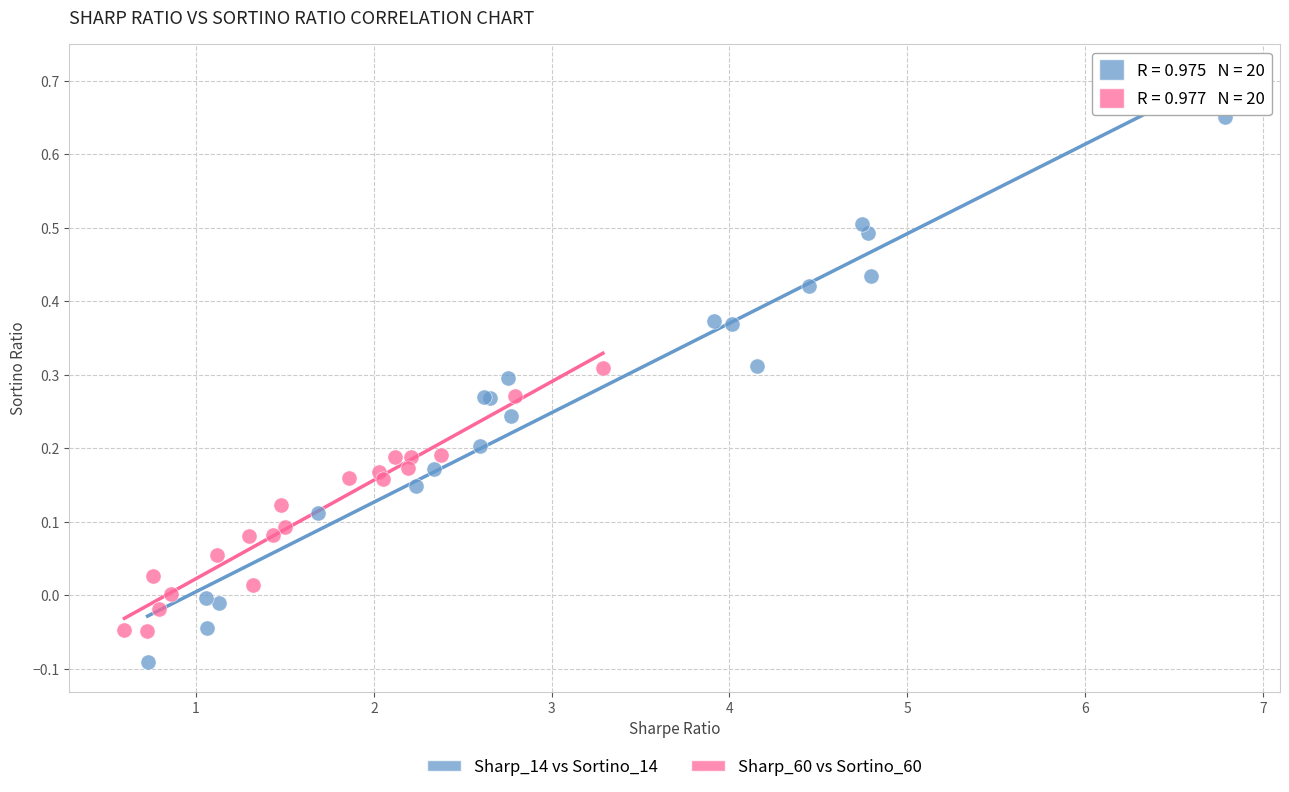

Which series reaches the maximum Y coordinate?

Sharp_14 vs Sortino_14